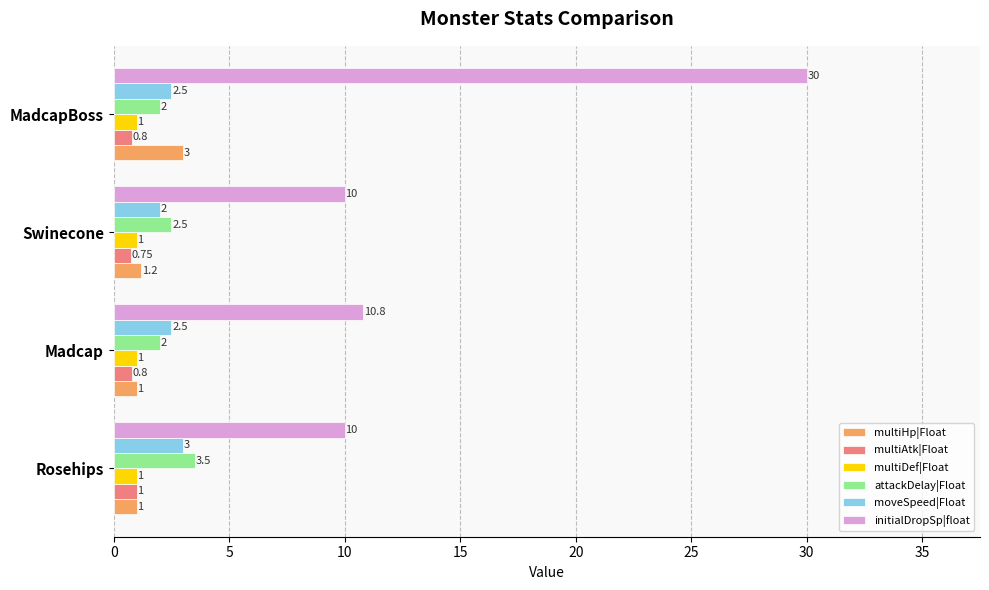

Between Swinecone and MadcapBoss, which series saw the biggest shift?

initialDropSp|float